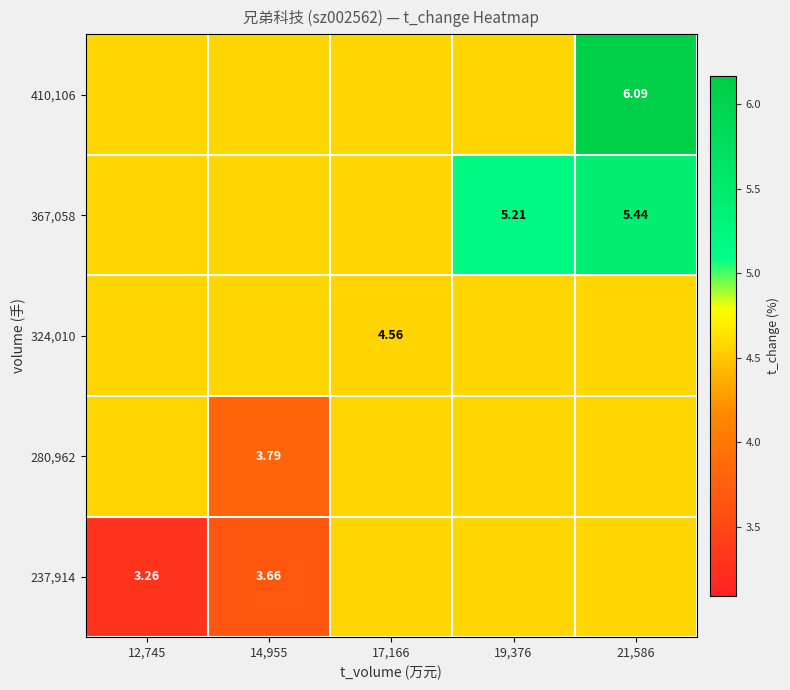

The 410,106 series shows 8.1 at 21,586. True or false?

False